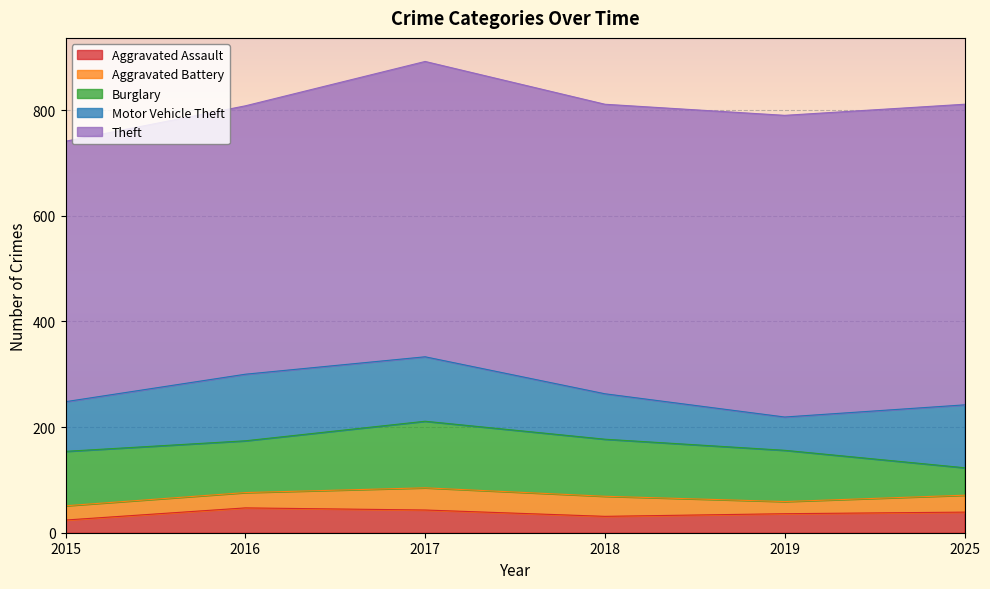

Where is the first local maximum for Motor Vehicle Theft?

2016